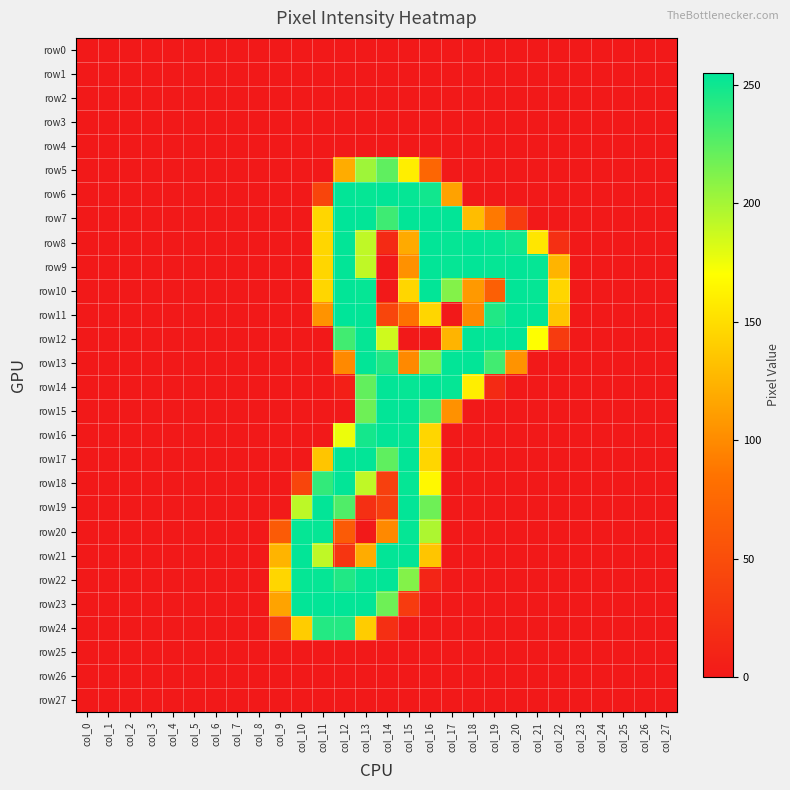

Which series has the largest total across all categories?

row9